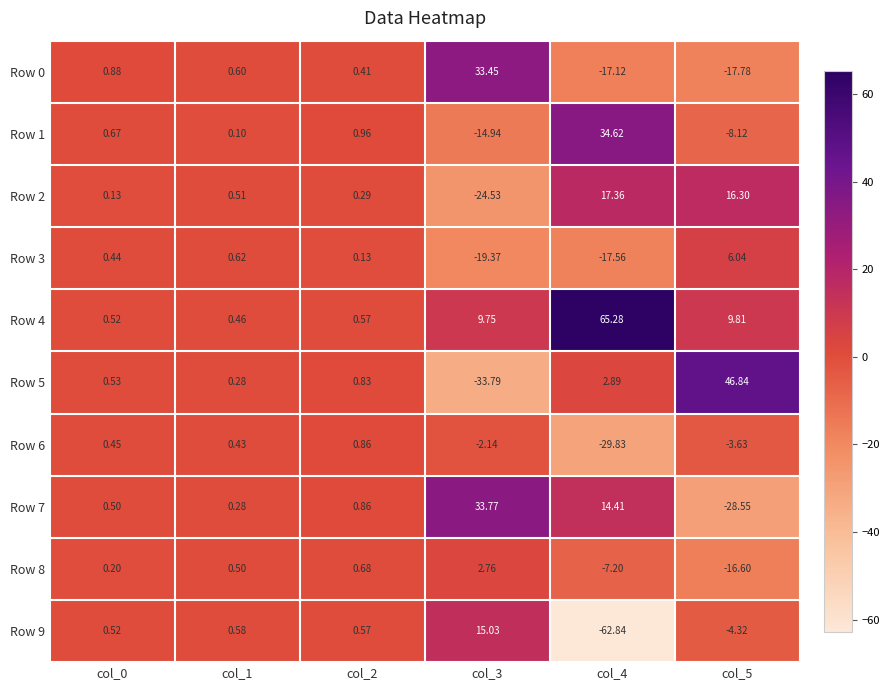

Is the value of Row 6 at col_0 greater than the value of Row 7 at col_1?

Yes